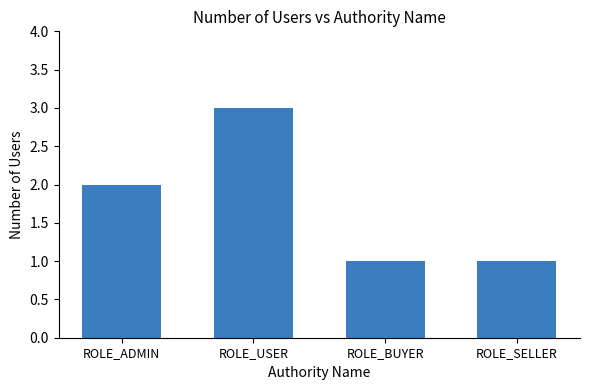

Which has a higher value, ROLE_BUYER or ROLE_USER?

ROLE_USER